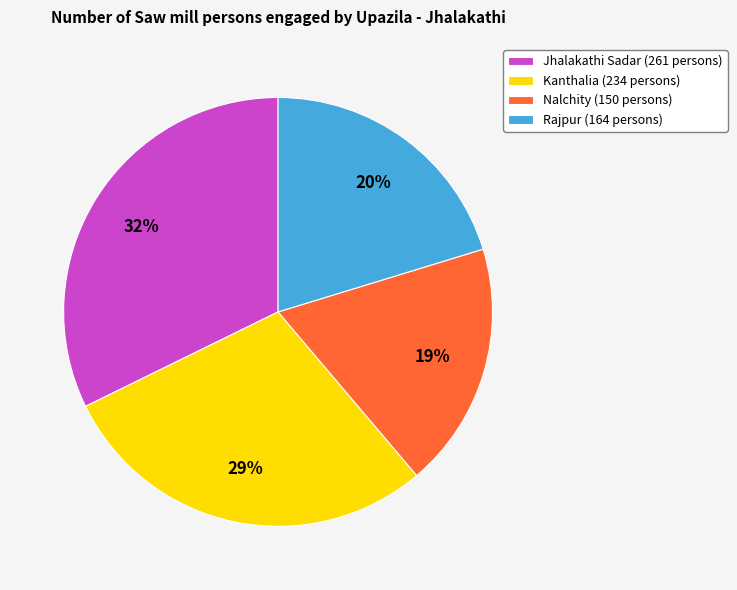

True or false: Rajpur accounts for 29% of the total.

False